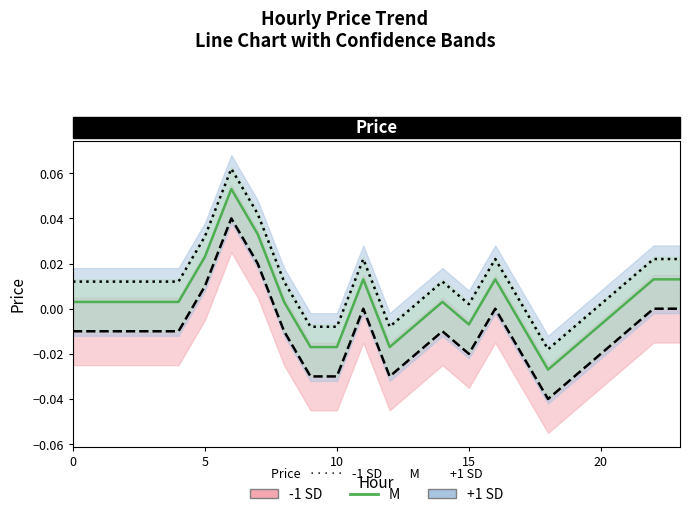

At how many categories does at least one series exceed 0?

19